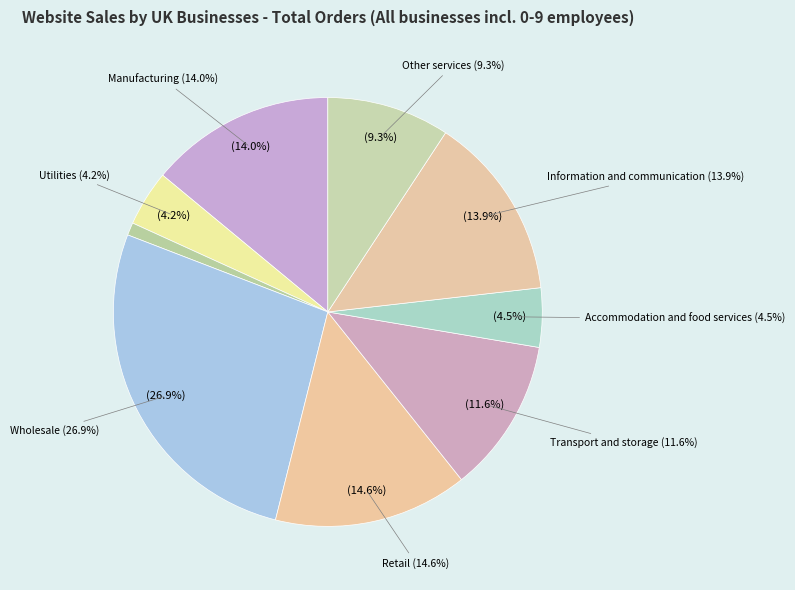

How many slices are in this pie chart?

9